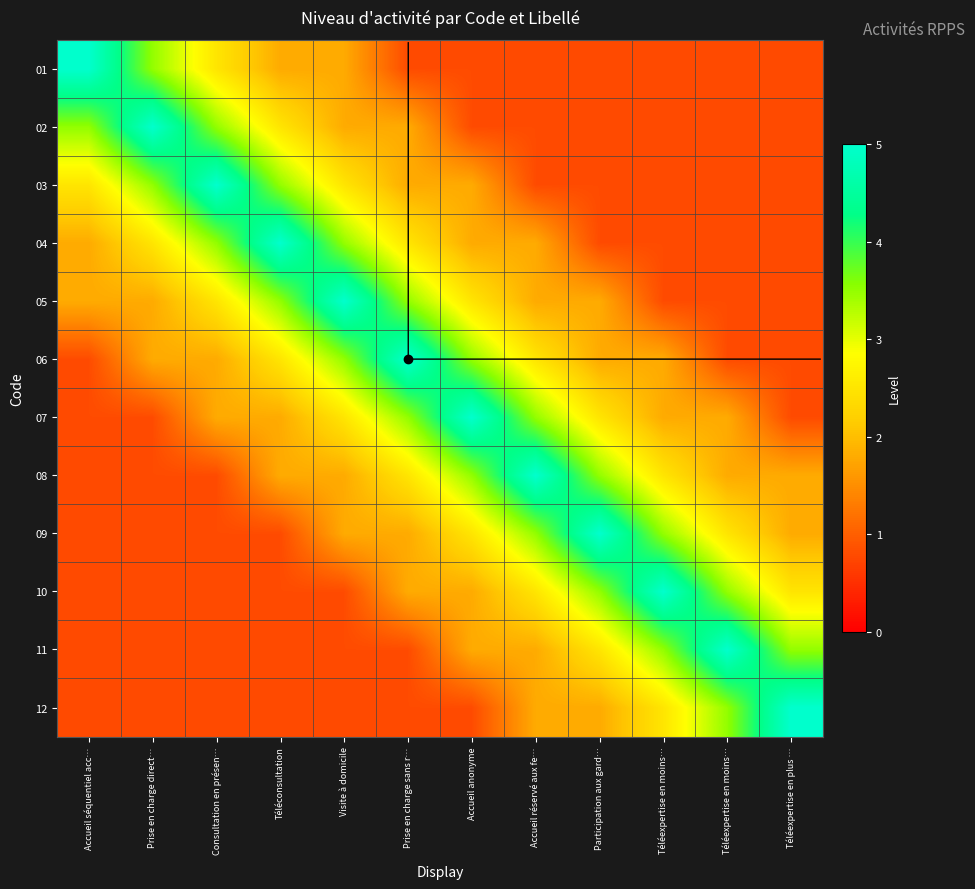

Reading left to right, what are all the values shown in this chart?

01: Accueil séquentiel acc…=5.0	Prise en charge direct…=3.5	Consultation en présen…=2.5	Téléconsultation=1.8	Visite à domicile=1.8	Prise en charge sans r…=0.8	Accueil anonyme=0.8	Accueil réservé aux fe…=0.8	Participation aux gard…=0.8	Téléexpertise en moins…=0.8	Téléexpertise en moins…=0.8	Téléexpertise en plus …=0.8
02: Accueil séquentiel acc…=3.5	Prise en charge direct…=5.0	Consultation en présen…=3.5	Téléconsultation=2.5	Visite à domicile=1.8	Prise en charge sans r…=1.8	Accueil anonyme=0.8	Accueil réservé aux fe…=0.8	Participation aux gard…=0.8	Téléexpertise en moins…=0.8	Téléexpertise en moins…=0.8	Téléexpertise en plus …=0.8
03: Accueil séquentiel acc…=2.5	Prise en charge direct…=3.5	Consultation en présen…=5.0	Téléconsultation=3.5	Visite à domicile=2.5	Prise en charge sans r…=1.8	Accueil anonyme=1.8	Accueil réservé aux fe…=0.8	Participation aux gard…=0.8	Téléexpertise en moins…=0.8	Téléexpertise en moins…=0.8	Téléexpertise en plus …=0.8
04: Accueil séquentiel acc…=1.8	Prise en charge direct…=2.5	Consultation en présen…=3.5	Téléconsultation=5.0	Visite à domicile=3.5	Prise en charge sans r…=2.5	Accueil anonyme=1.8	Accueil réservé aux fe…=1.8	Participation aux gard…=0.8	Téléexpertise en moins…=0.8	Téléexpertise en moins…=0.8	Téléexpertise en plus …=0.8
05: Accueil séquentiel acc…=1.8	Prise en charge direct…=1.8	Consultation en présen…=2.5	Téléconsultation=3.5	Visite à domicile=5.0	Prise en charge sans r…=3.5	Accueil anonyme=2.5	Accueil réservé aux fe…=1.8	Participation aux gard…=1.8	Téléexpertise en moins…=0.8	Téléexpertise en moins…=0.8	Téléexpertise en plus …=0.8
06: Accueil séquentiel acc…=0.8	Prise en charge direct…=1.8	Consultation en présen…=1.8	Téléconsultation=2.5	Visite à domicile=3.5	Prise en charge sans r…=5.0	Accueil anonyme=3.5	Accueil réservé aux fe…=2.5	Participation aux gard…=1.8	Téléexpertise en moins…=1.8	Téléexpertise en moins…=0.8	Téléexpertise en plus …=0.8
07: Accueil séquentiel acc…=0.8	Prise en charge direct…=0.8	Consultation en présen…=1.8	Téléconsultation=1.8	Visite à domicile=2.5	Prise en charge sans r…=3.5	Accueil anonyme=5.0	Accueil réservé aux fe…=3.5	Participation aux gard…=2.5	Téléexpertise en moins…=1.8	Téléexpertise en moins…=1.8	Téléexpertise en plus …=0.8
08: Accueil séquentiel acc…=0.8	Prise en charge direct…=0.8	Consultation en présen…=0.8	Téléconsultation=1.8	Visite à domicile=1.8	Prise en charge sans r…=2.5	Accueil anonyme=3.5	Accueil réservé aux fe…=5.0	Participation aux gard…=3.5	Téléexpertise en moins…=2.5	Téléexpertise en moins…=1.8	Téléexpertise en plus …=1.8
09: Accueil séquentiel acc…=0.8	Prise en charge direct…=0.8	Consultation en présen…=0.8	Téléconsultation=0.8	Visite à domicile=1.8	Prise en charge sans r…=1.8	Accueil anonyme=2.5	Accueil réservé aux fe…=3.5	Participation aux gard…=5.0	Téléexpertise en moins…=3.5	Téléexpertise en moins…=2.5	Téléexpertise en plus …=1.8
10: Accueil séquentiel acc…=0.8	Prise en charge direct…=0.8	Consultation en présen…=0.8	Téléconsultation=0.8	Visite à domicile=0.8	Prise en charge sans r…=1.8	Accueil anonyme=1.8	Accueil réservé aux fe…=2.5	Participation aux gard…=3.5	Téléexpertise en moins…=5.0	Téléexpertise en moins…=3.5	Téléexpertise en plus …=2.5
11: Accueil séquentiel acc…=0.8	Prise en charge direct…=0.8	Consultation en présen…=0.8	Téléconsultation=0.8	Visite à domicile=0.8	Prise en charge sans r…=0.8	Accueil anonyme=1.8	Accueil réservé aux fe…=1.8	Participation aux gard…=2.5	Téléexpertise en moins…=3.5	Téléexpertise en moins…=5.0	Téléexpertise en plus …=3.5
12: Accueil séquentiel acc…=0.8	Prise en charge direct…=0.8	Consultation en présen…=0.8	Téléconsultation=0.8	Visite à domicile=0.8	Prise en charge sans r…=0.8	Accueil anonyme=0.8	Accueil réservé aux fe…=1.8	Participation aux gard…=1.8	Téléexpertise en moins…=2.5	Téléexpertise en moins…=3.5	Téléexpertise en plus …=5.0